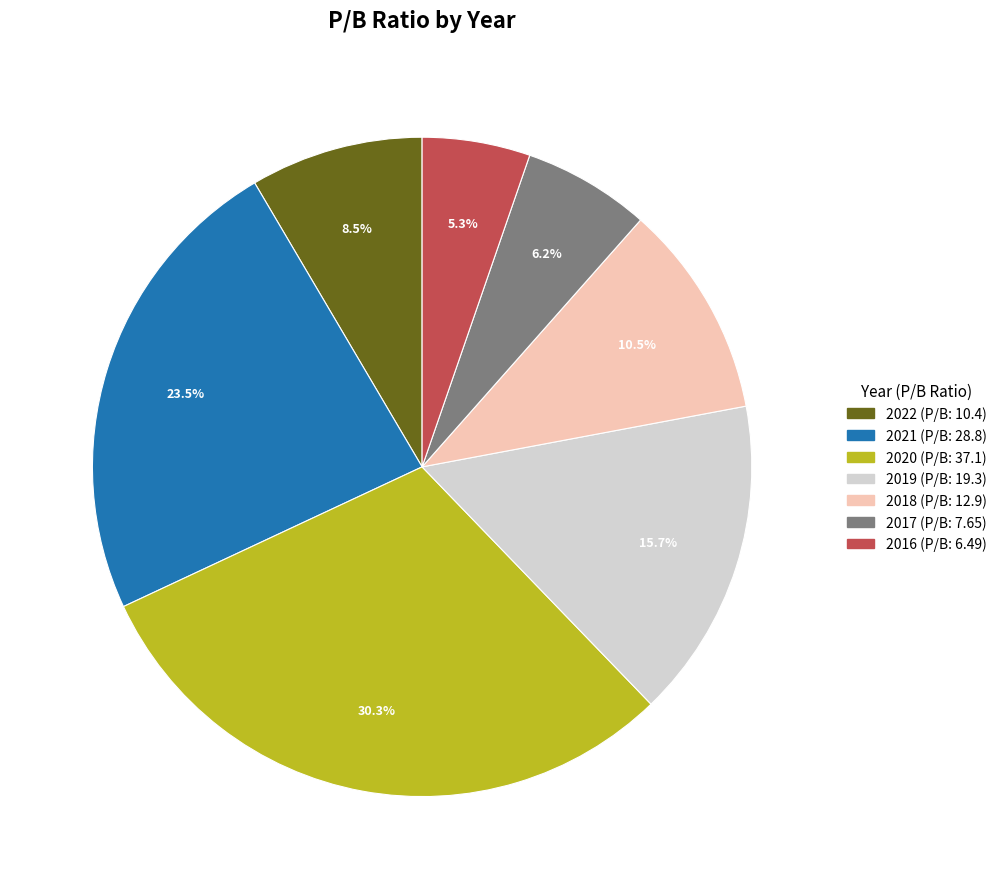

Which has a higher value, 2017 or 2018?

2018